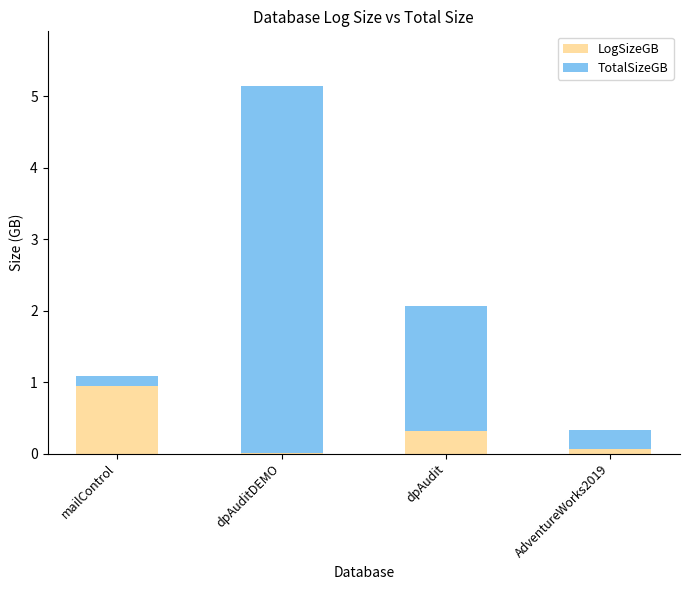

At which label does LogSizeGB reach its peak?

mailControl